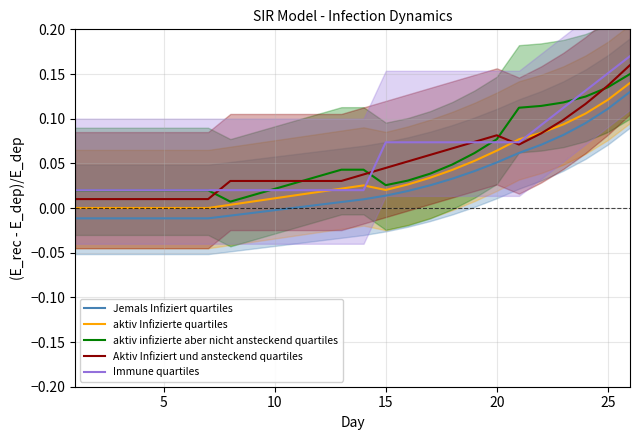

True or false: Immune quartiles has a value of 0.0 at 10.

False